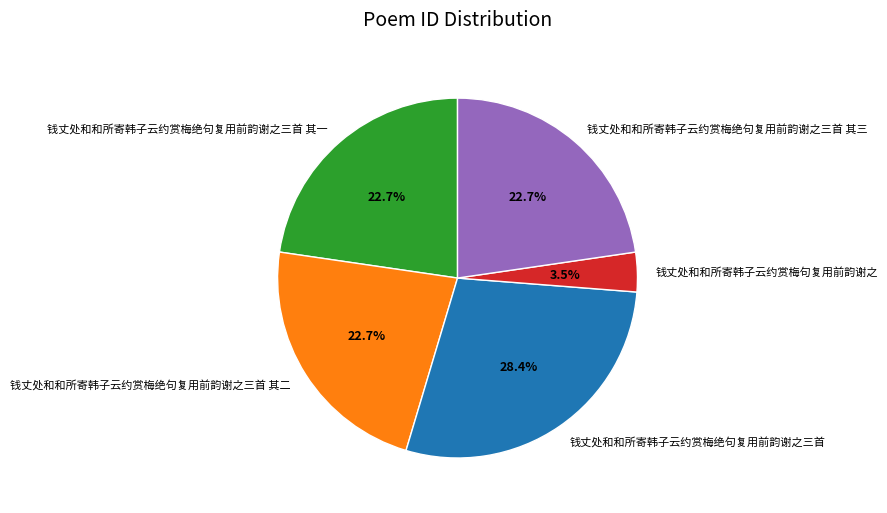

Does any single category account for the majority?

No